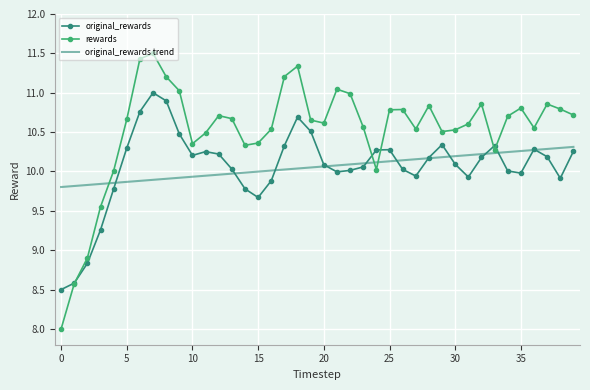

Which series has the largest total across all categories?

rewards